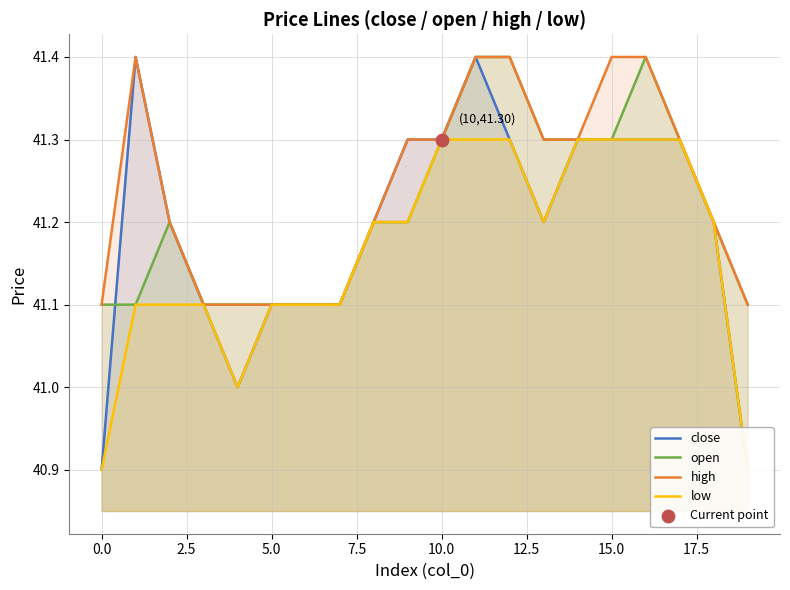

What are all the series names shown in the legend?

close, open, high, low